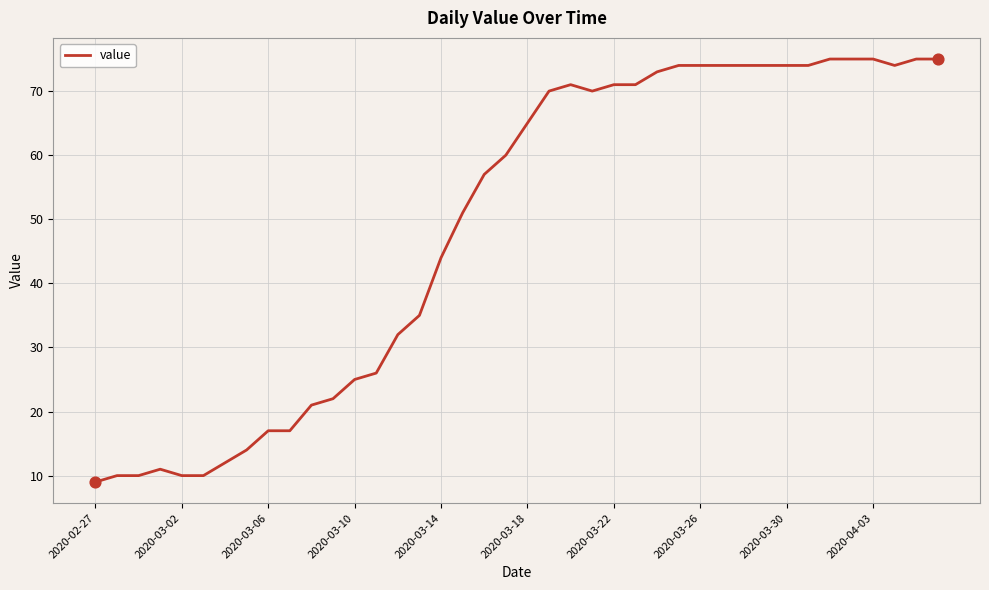

What is the maximum value shown in the chart?

75